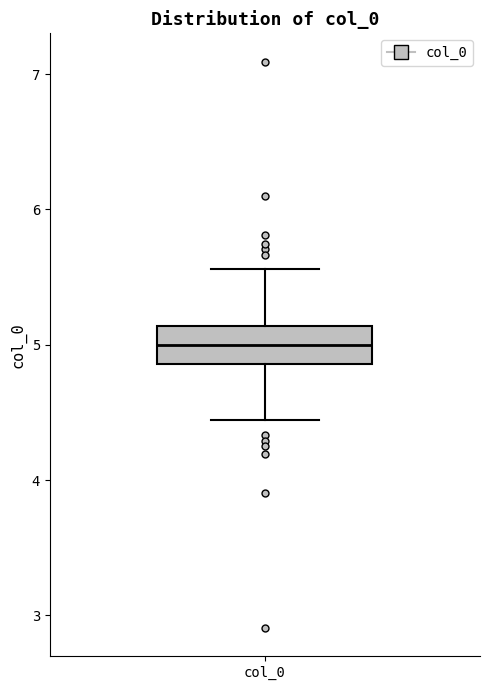

Read this box plot against the y-axis: the position of the median line, the range covered by the box, and the ends of both whiskers. The values are not printed on the chart, so give them approximately, as read against the axis.

median 5.0, box 4.9 to 5.1, whiskers 4.4 to 5.6